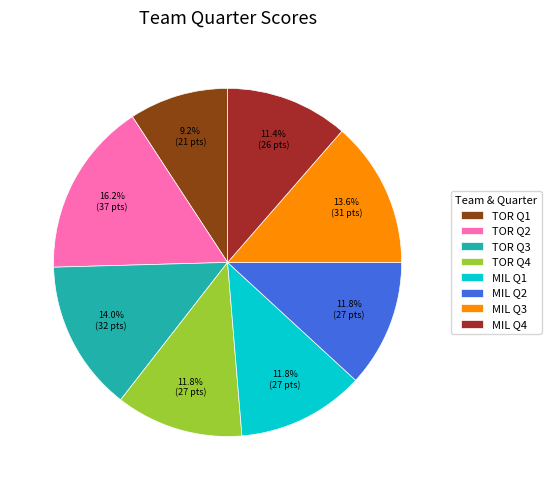

What is the smallest slice in the pie chart?

TOR Q1